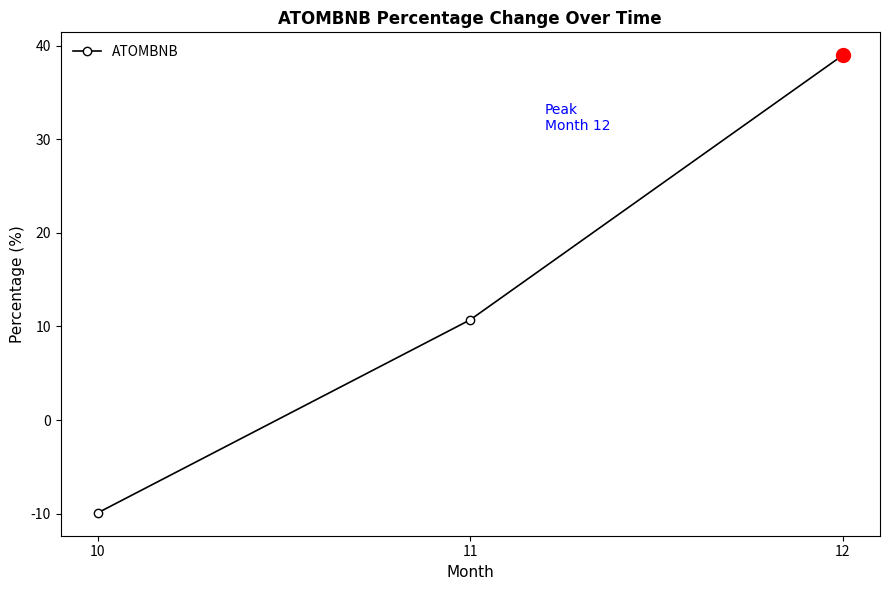

Is this an area chart (filled region under the line)?

No